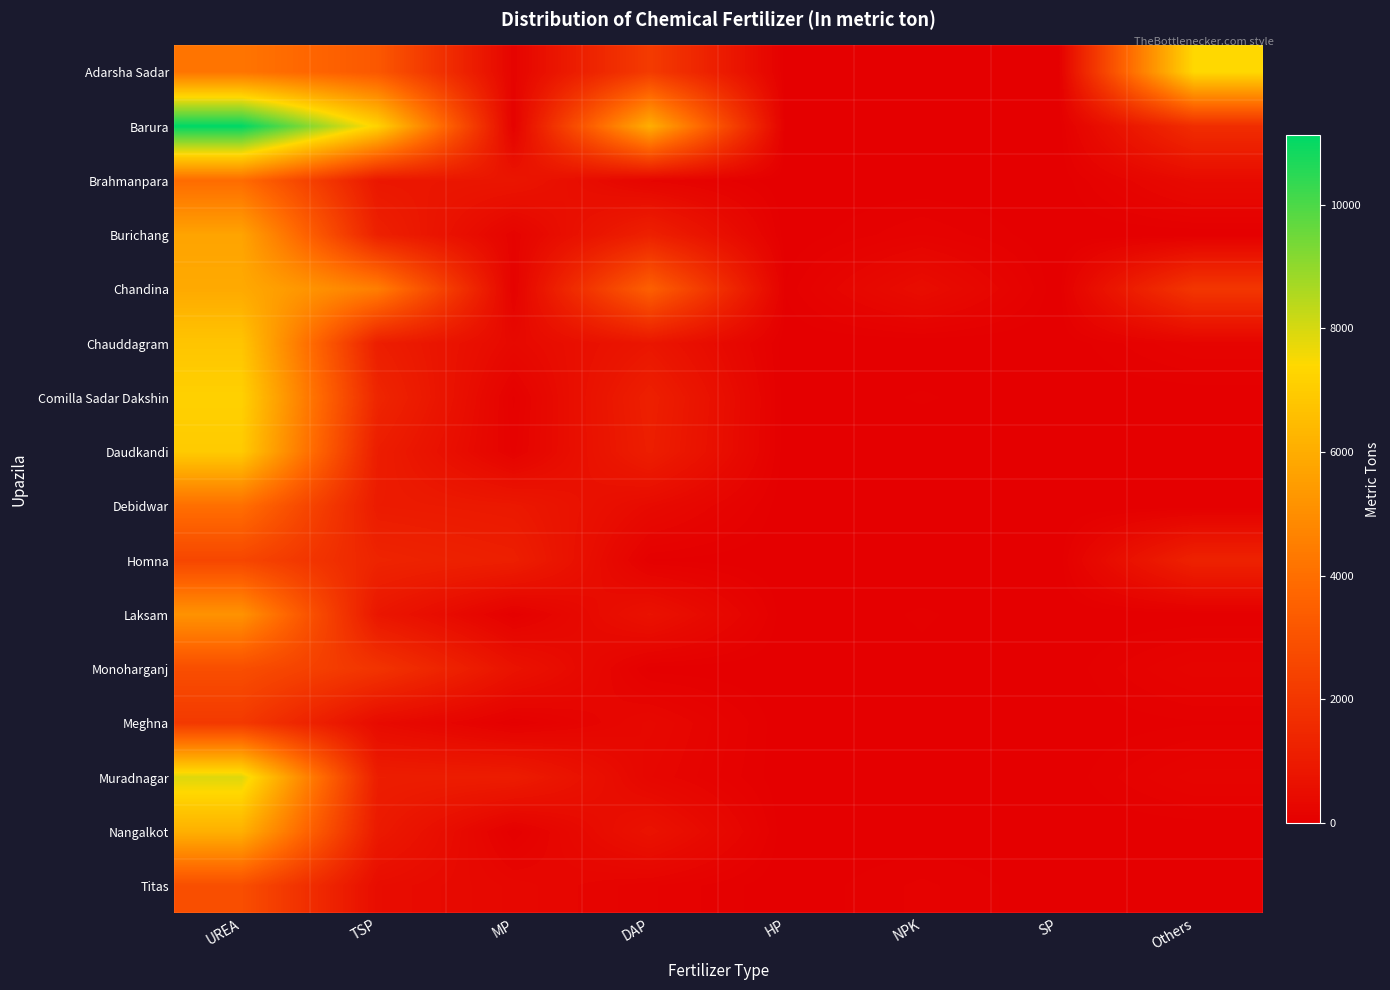

What is the maximum value shown in the chart?

11120